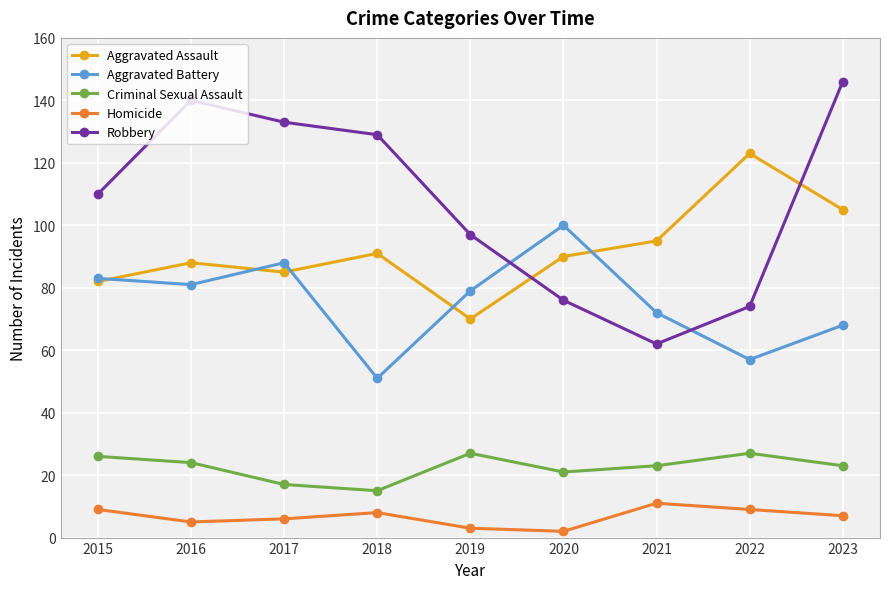

How many intersections are there between Robbery and Aggravated Battery?

2